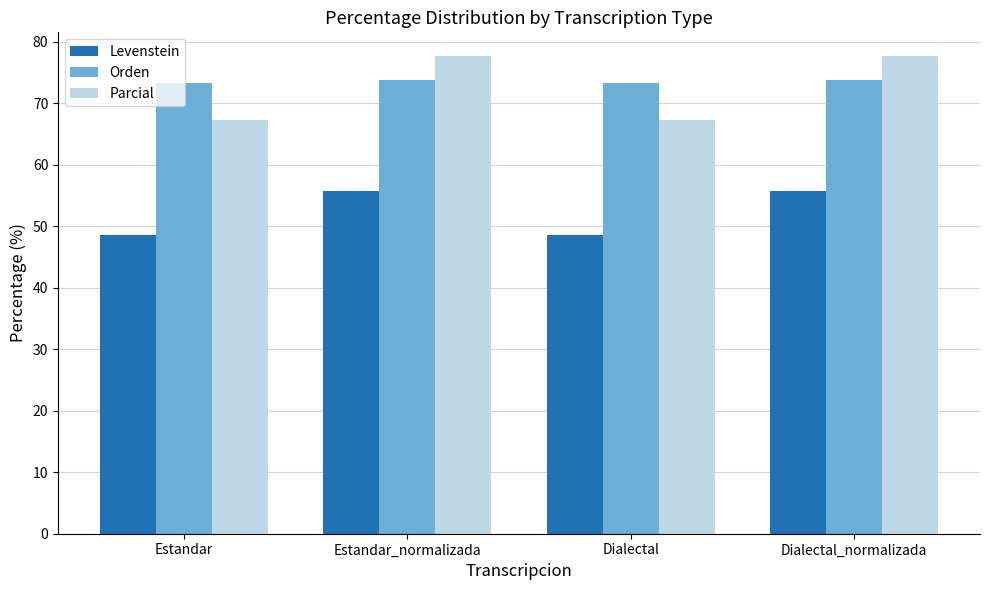

The value of Parcial at Estandar_normalizada is 106.8. True or false?

False